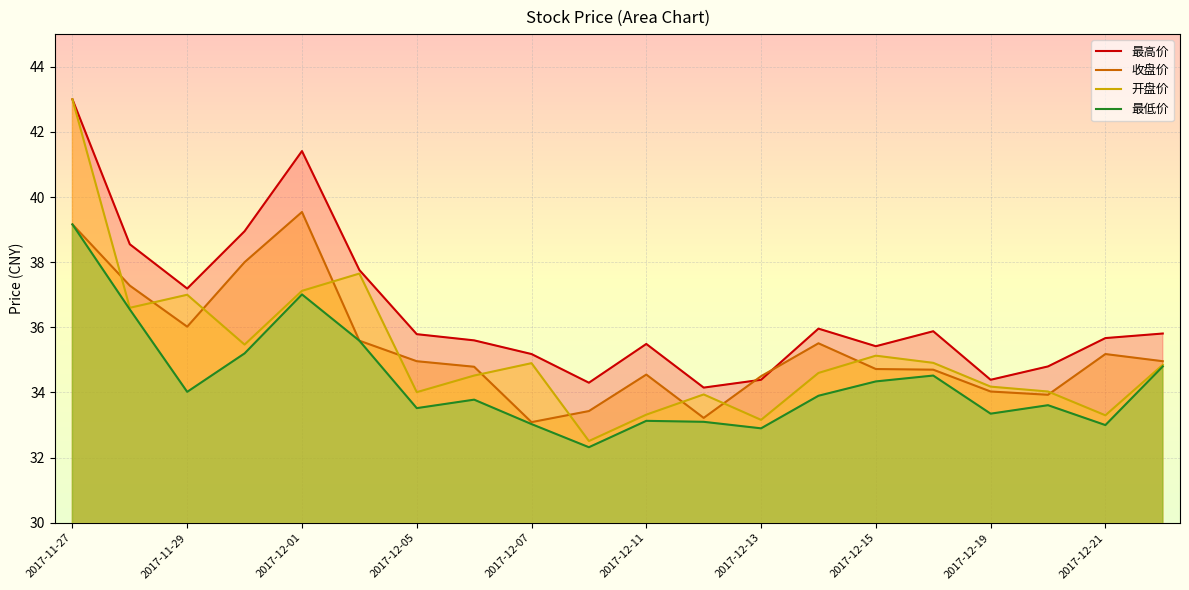

True or false: 最低价 has a value of 33.9 at 13.

True